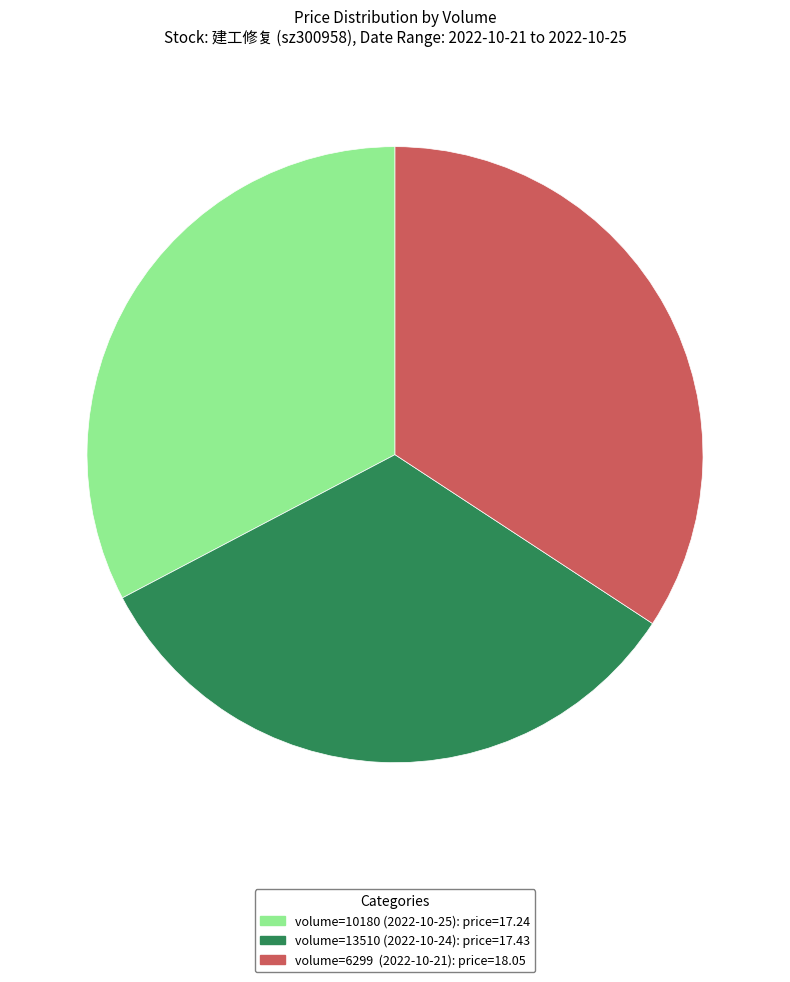

Is there a majority slice in this chart?

No